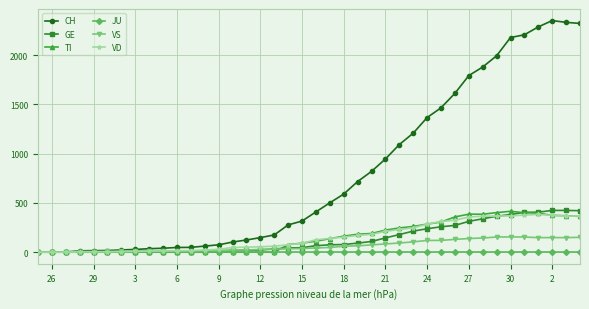

What are all the series names shown in the legend?

CH, GE, TI, JU, VS, VD